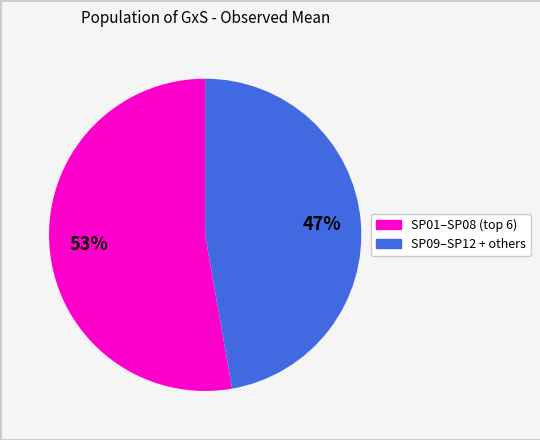

Does any single category account for the majority?

Yes